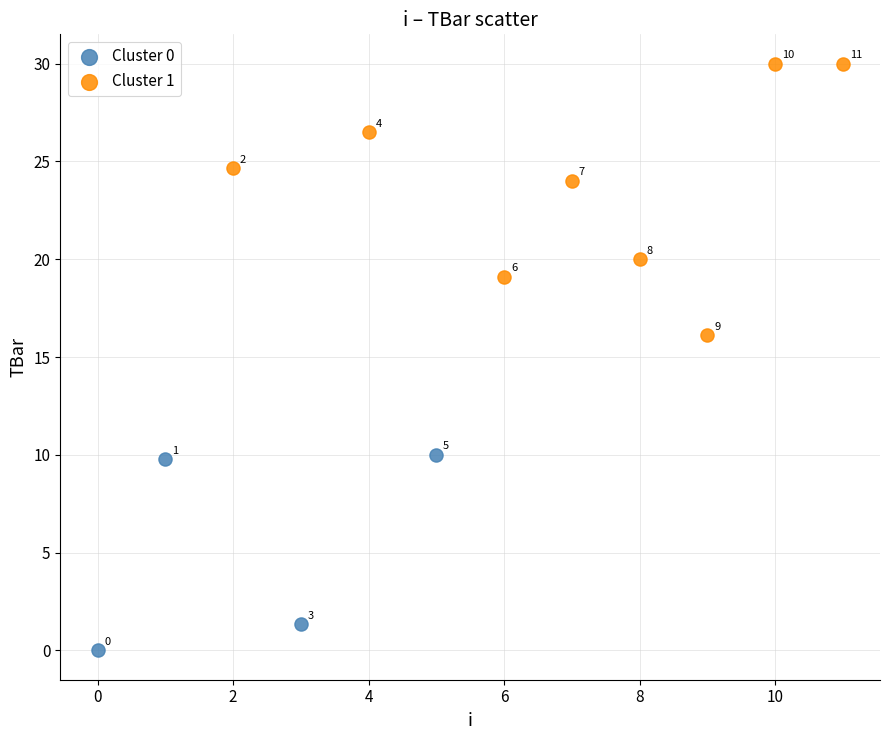

Which series has the widest spread of Y values?

Cluster 1